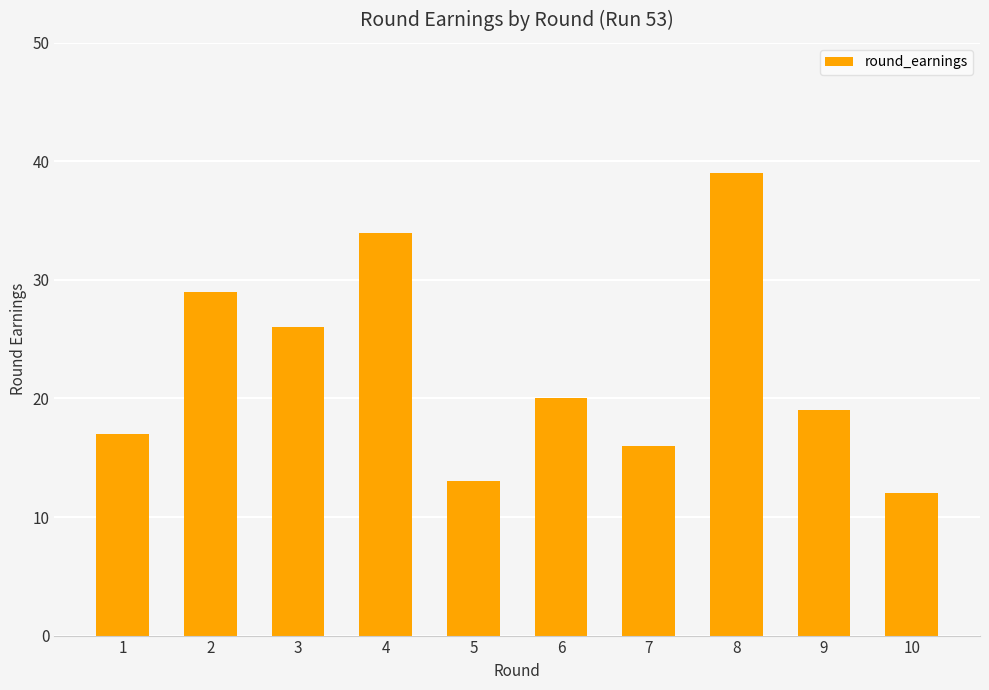

What is the smallest value displayed?

12